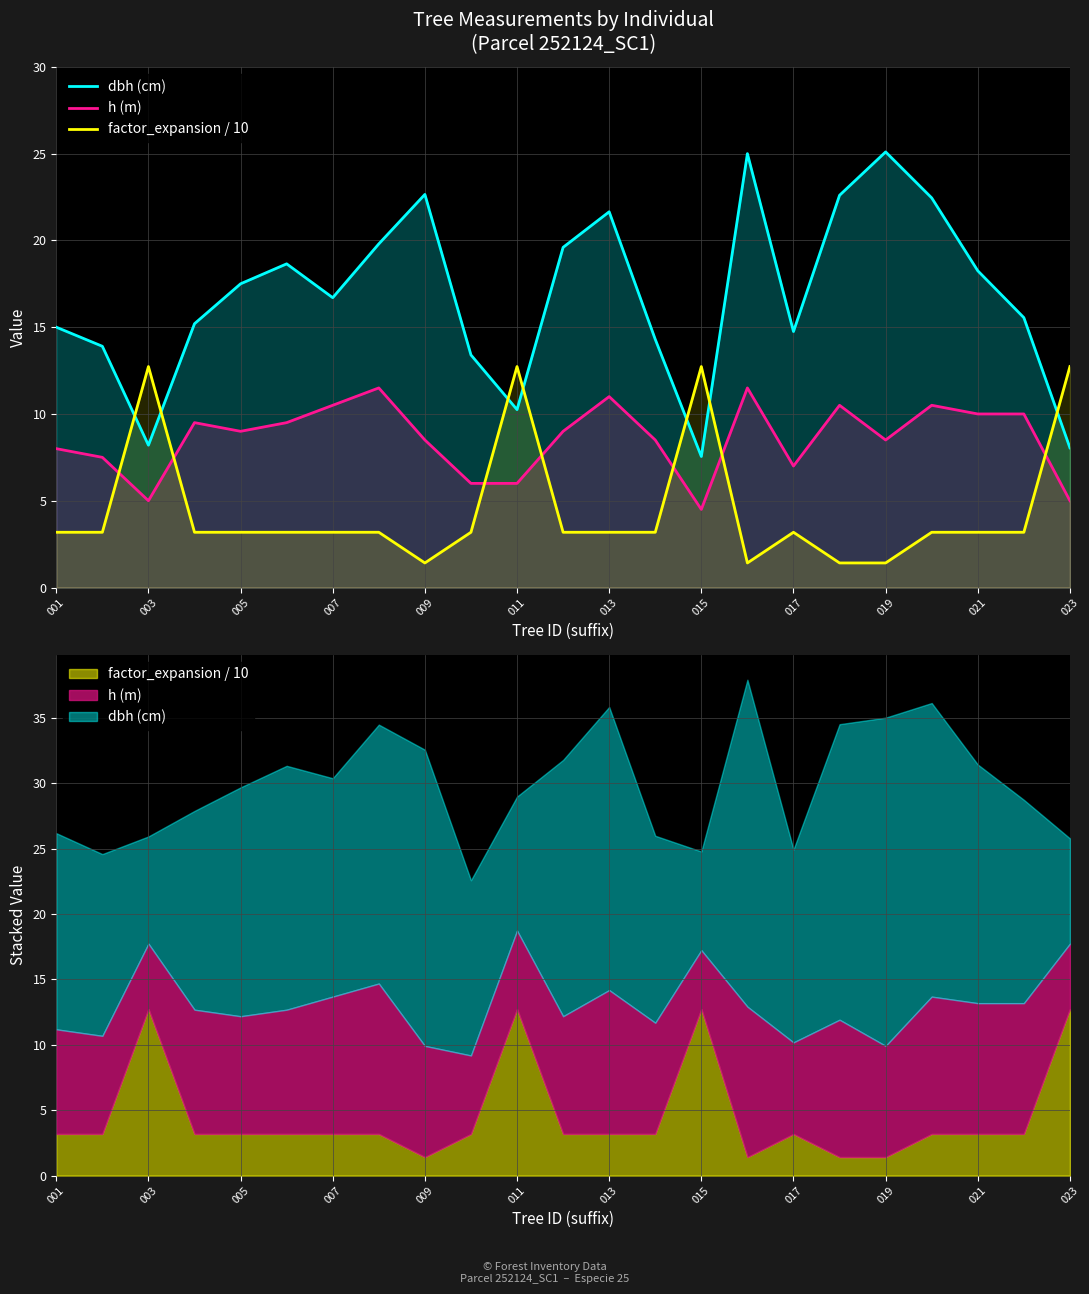

Does the chart display data point markers on the line(s)?

No